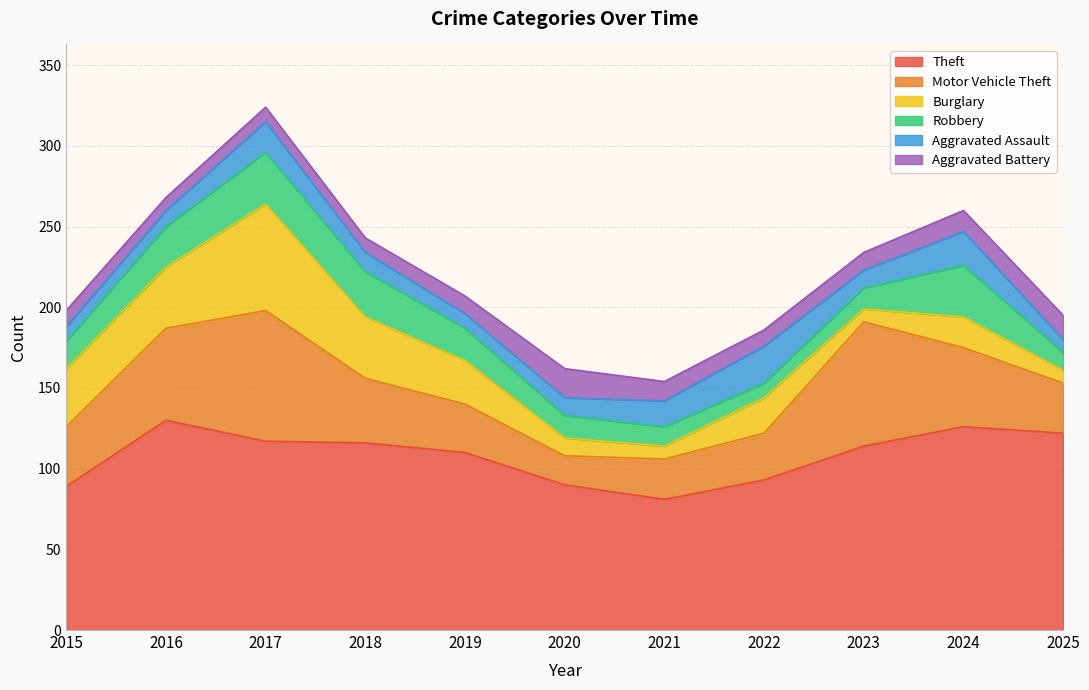

Does the chart have visible grid lines?

Yes